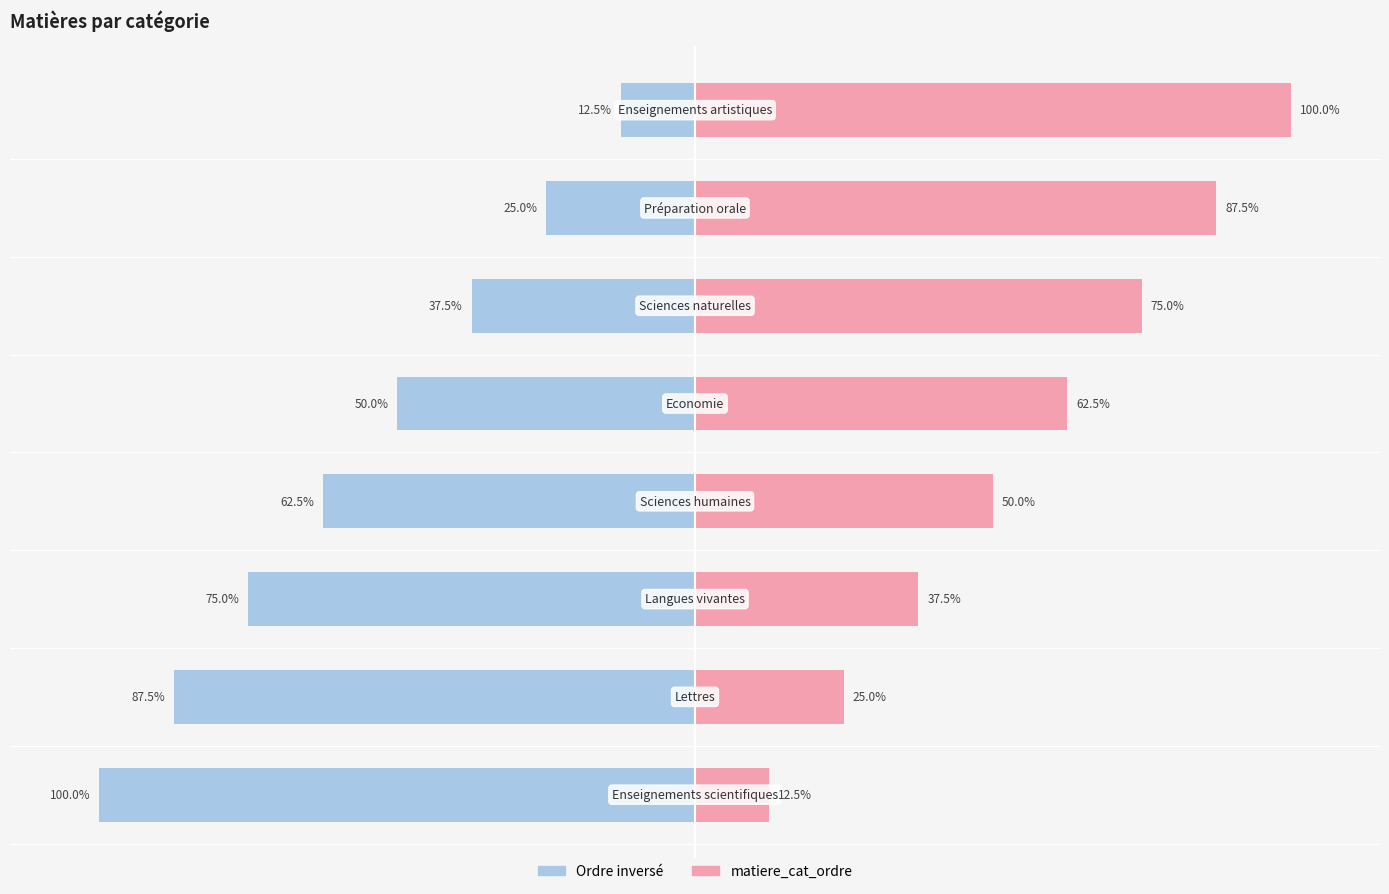

True or false: Ordre inversé has a value of -37.5 at 5.

True